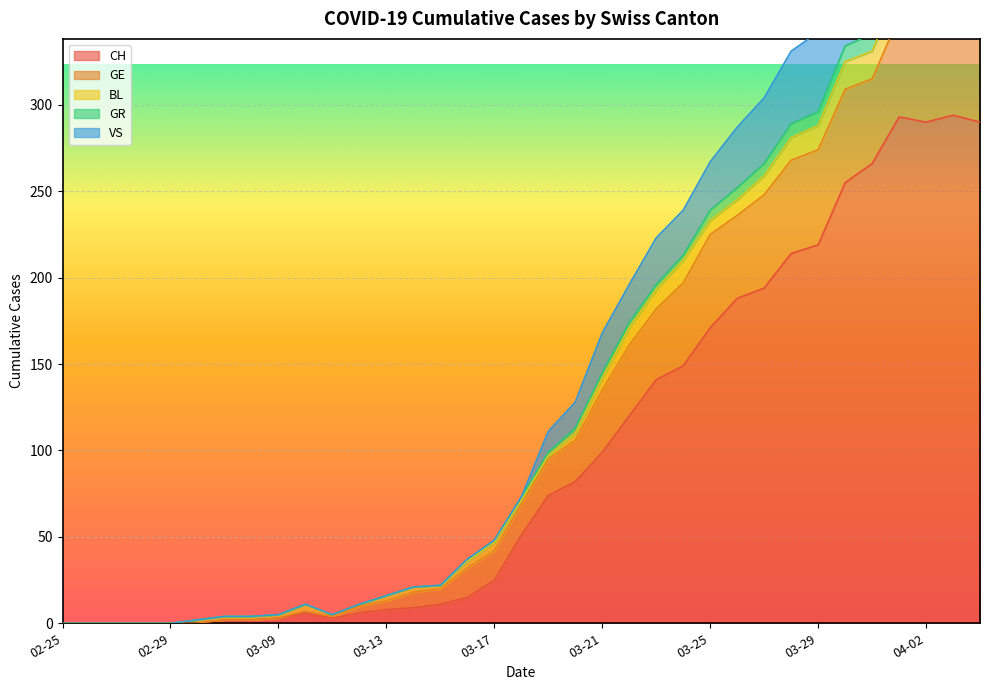

True or false: CH and GR cross at least once.

False